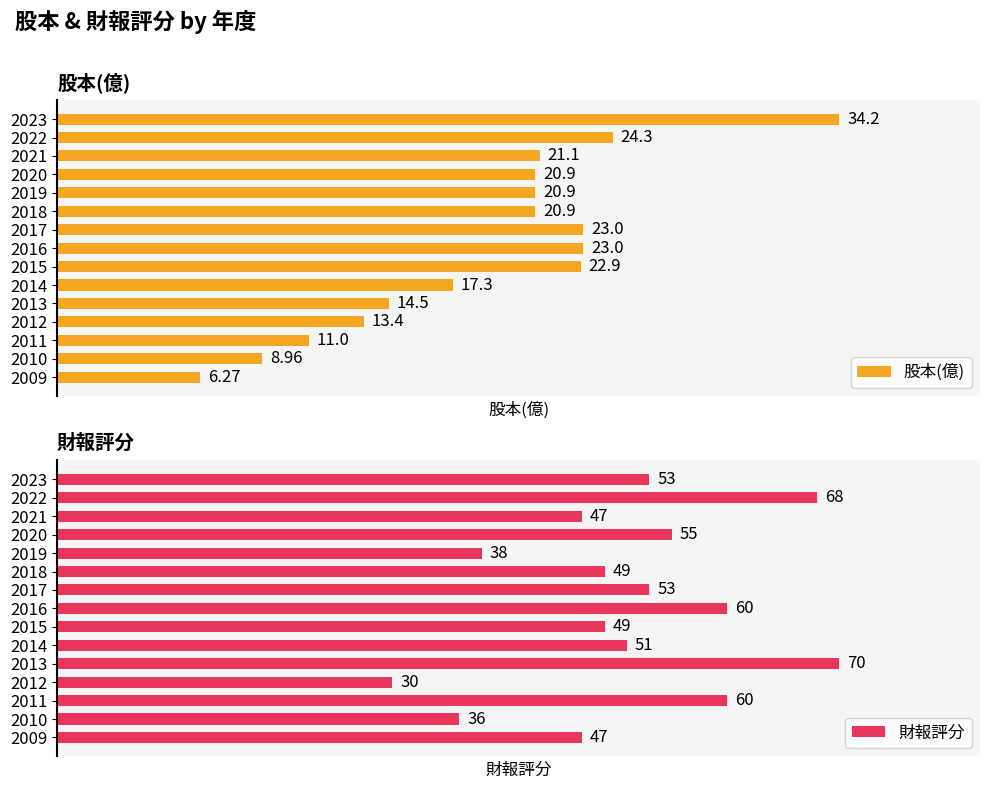

What is the spread (max minus min) of values at 2023?

18.8